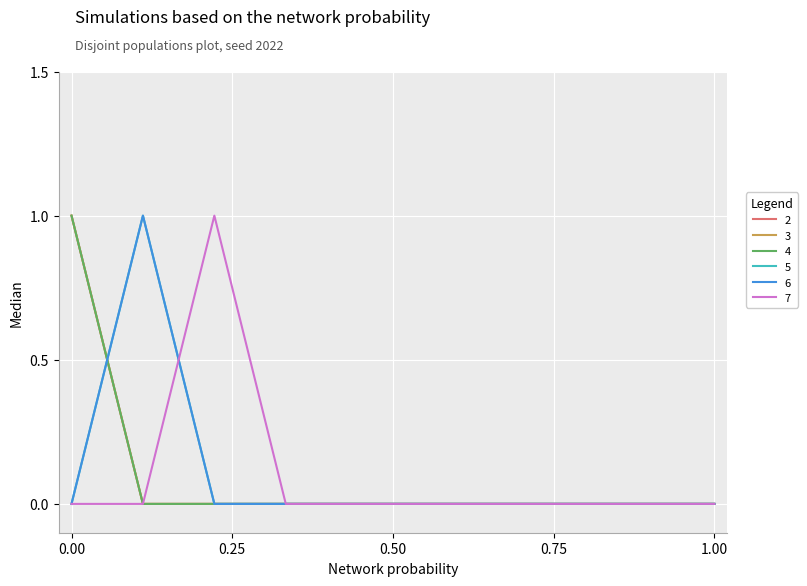

True or false: 5 and 4 intersect in this chart.

True